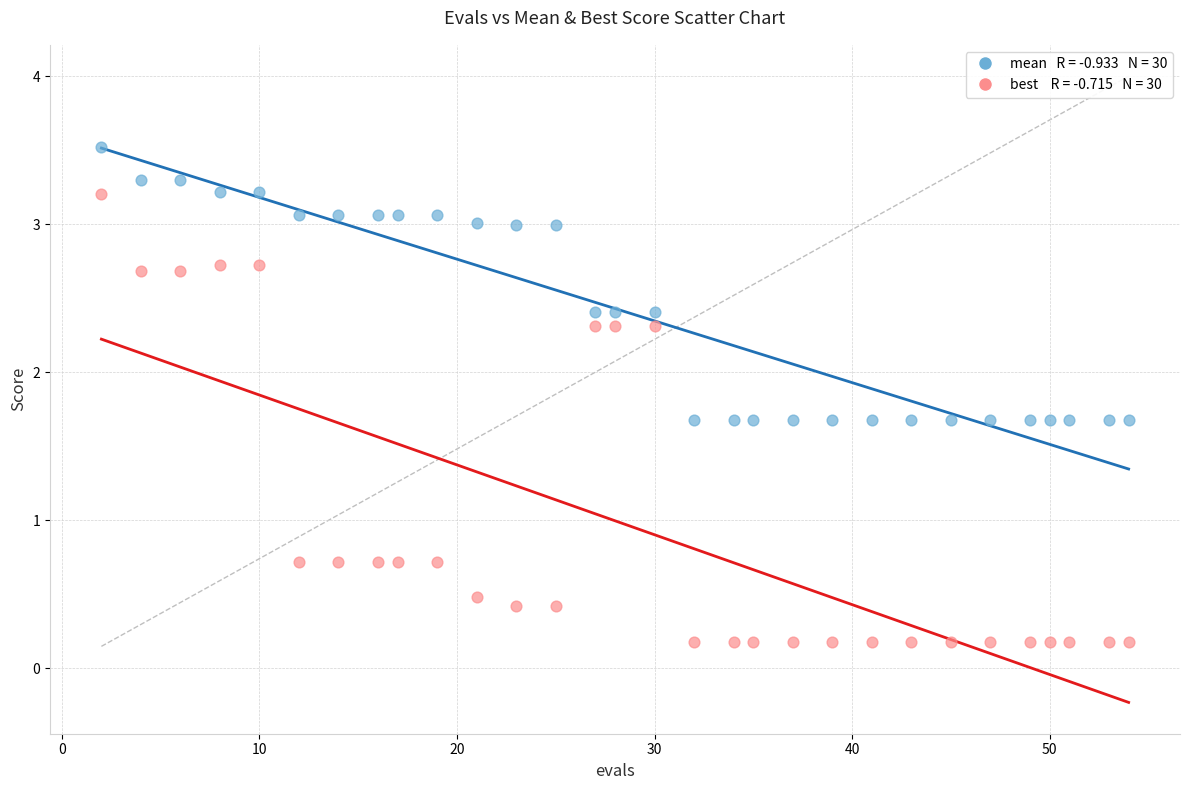

Across all data points, what is the range of Y values (max minus min)?

3.3